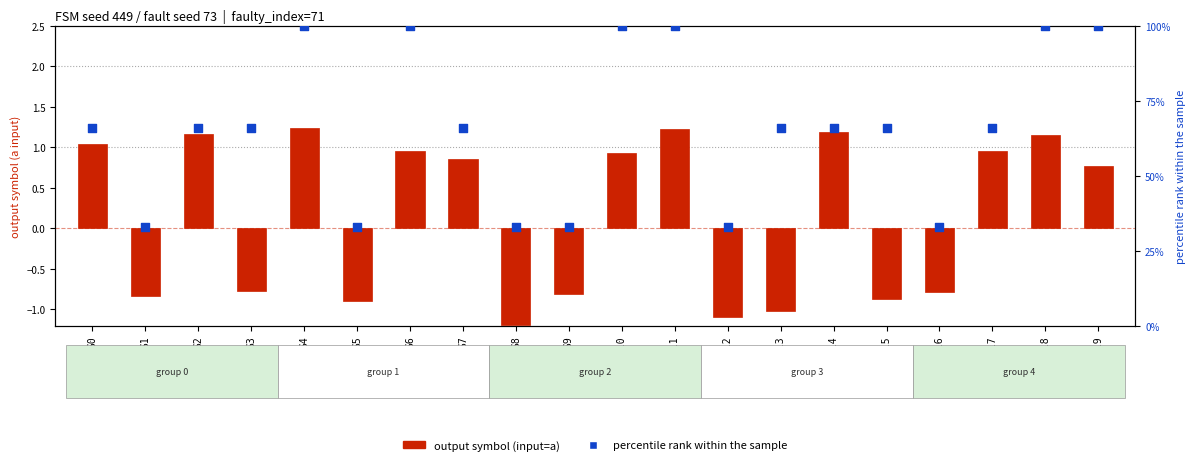

Which series reaches the maximum Y coordinate?

percentile rank within the sample